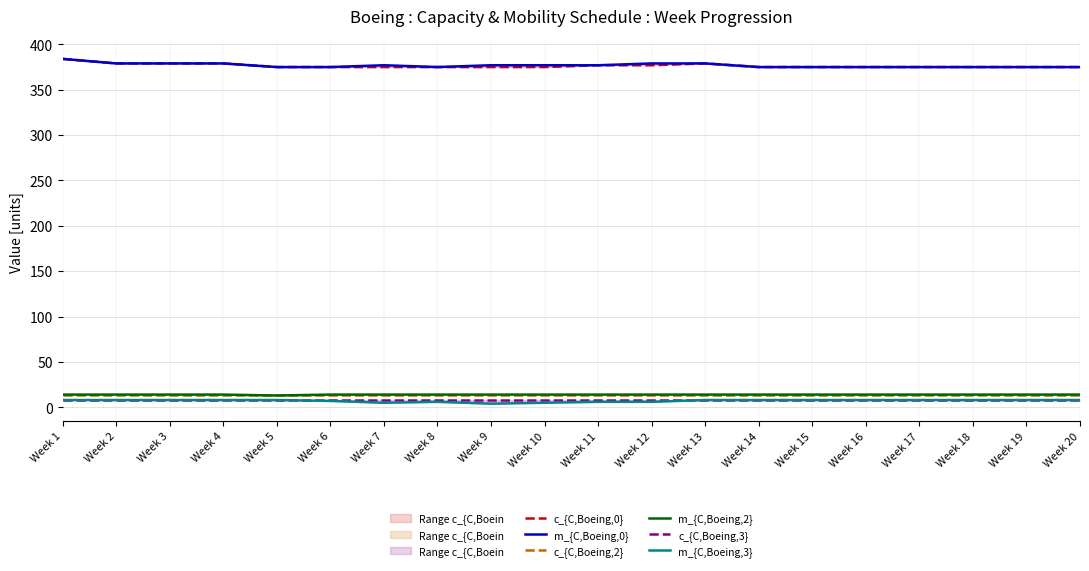

Where is the first local maximum for m_{C,Boeing,0}?

Week 7